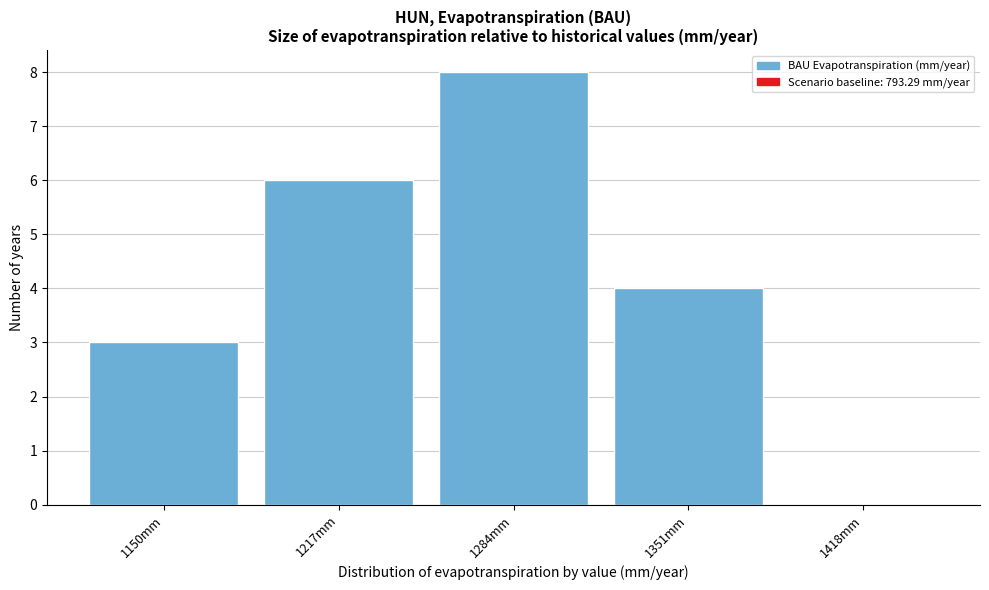

Reading left to right, list all the values displayed in this chart.

1150mm=3	1217mm=6	1284mm=8	1351mm=4	1418mm=0